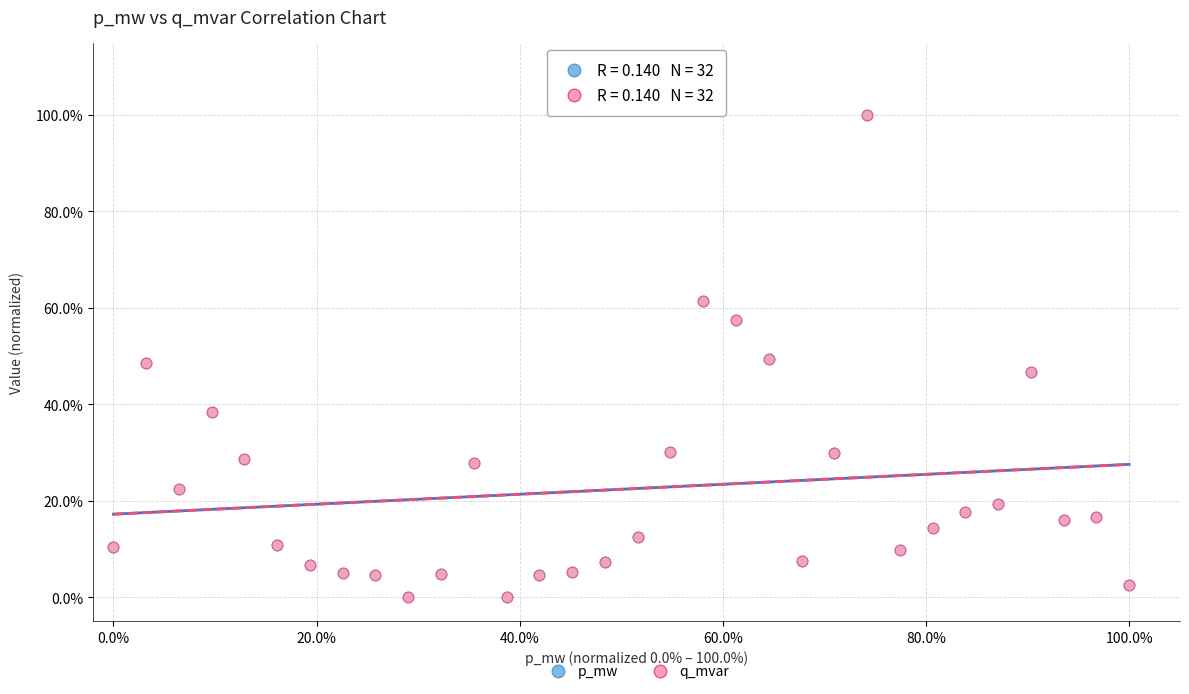

What are all the series names shown in the legend?

p_mw, q_mvar